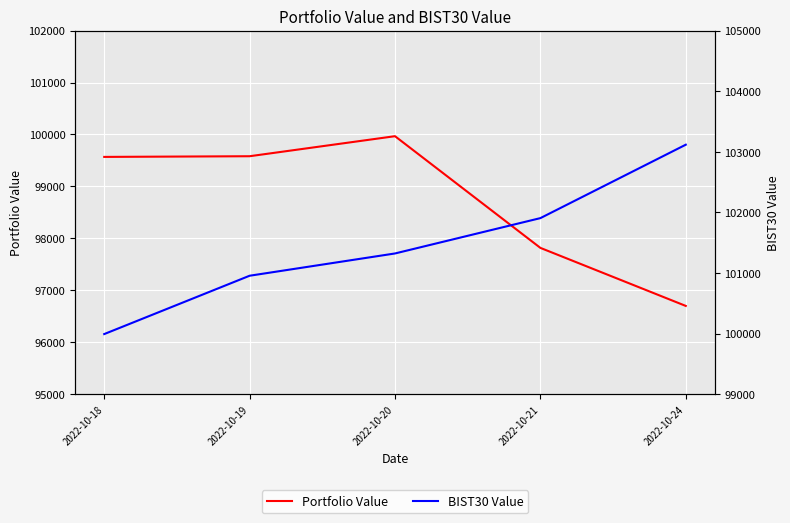

Where does the BIST30 Value series first go above 101322?

2022-10-20